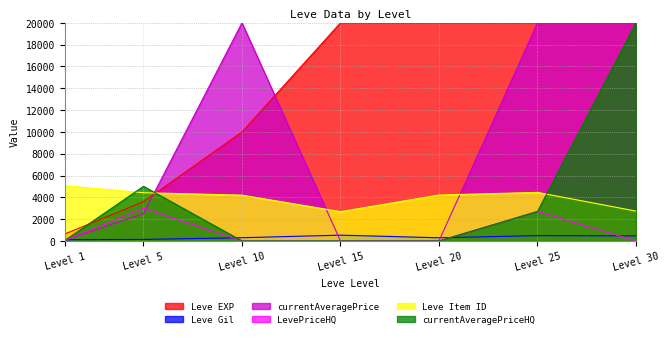

True or false: LevePriceHQ and currentAveragePriceHQ intersect in this chart.

False